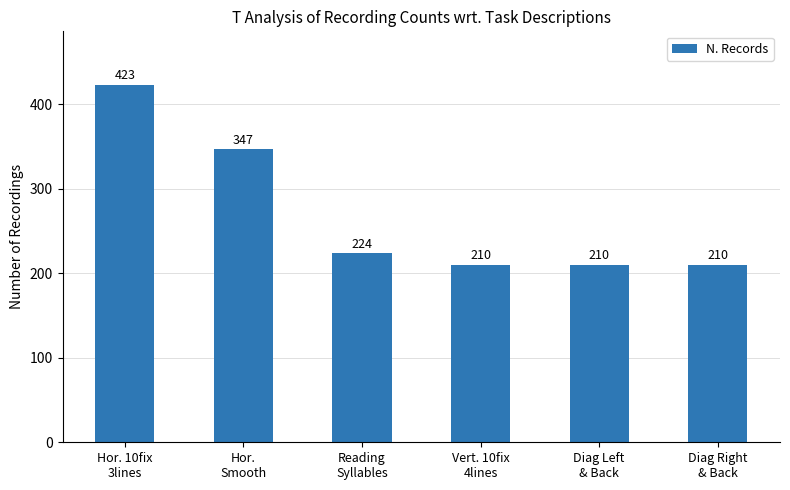

The chart shows a value of 138 at Reading
Syllables. True or false?

False